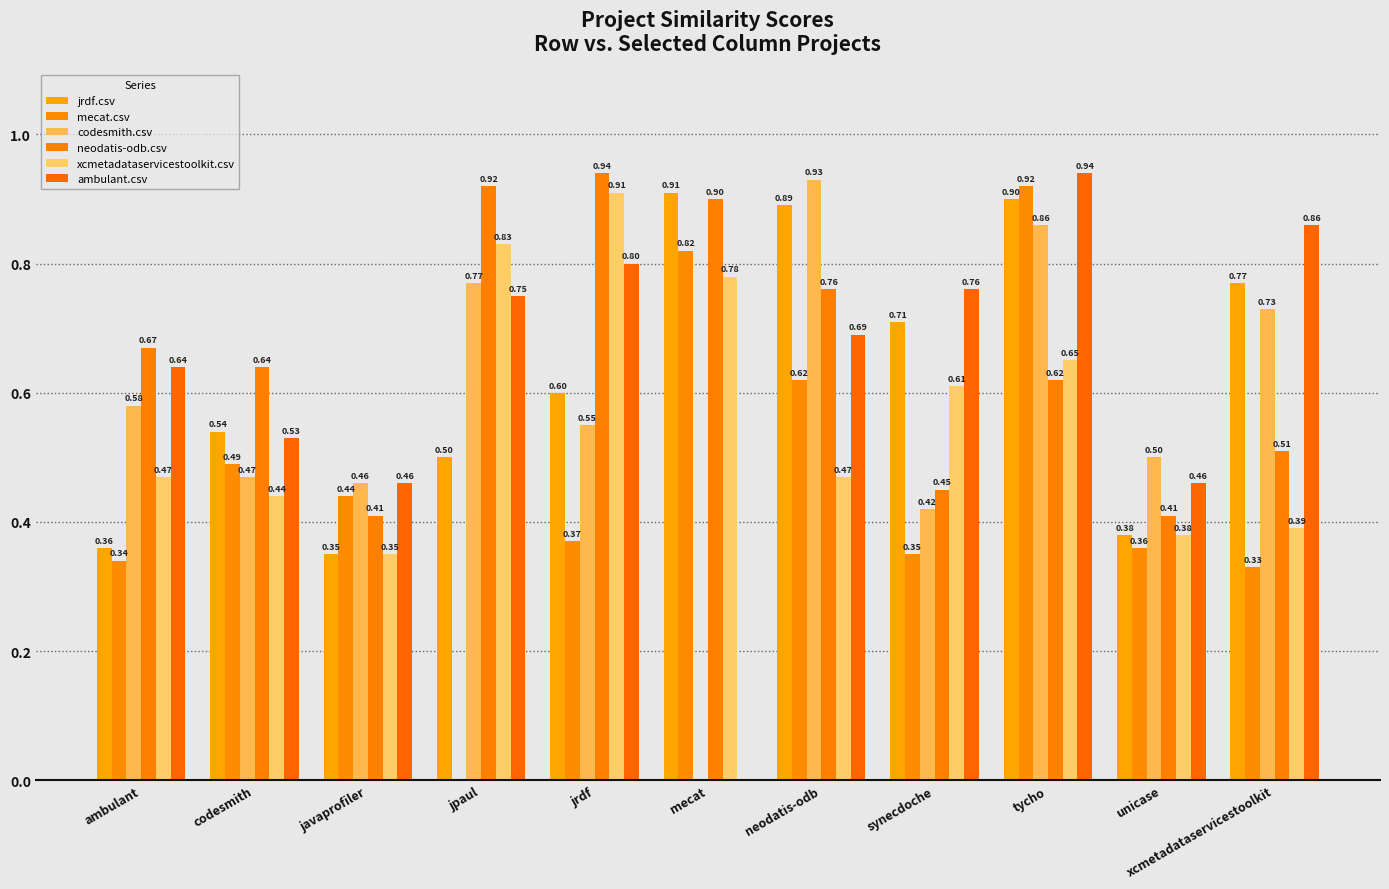

How many data points in ambulant.csv are above 0?

10